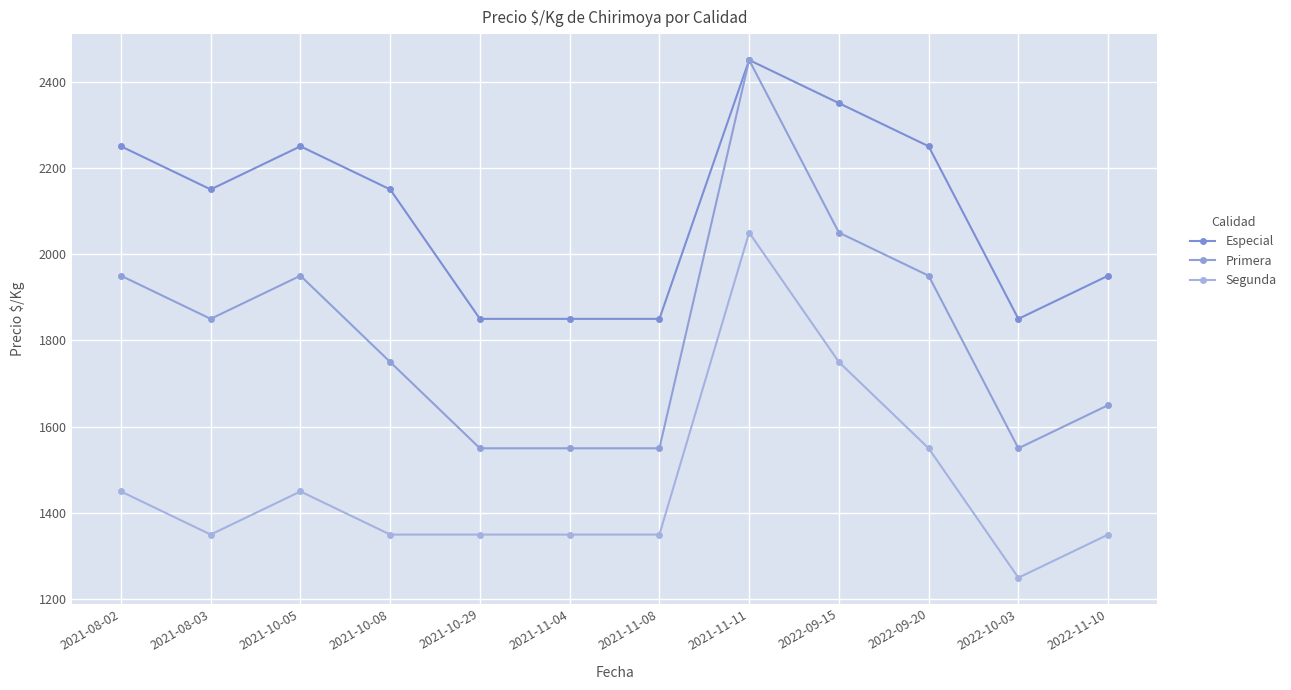

At how many categories does at least one series exceed 2032?

7